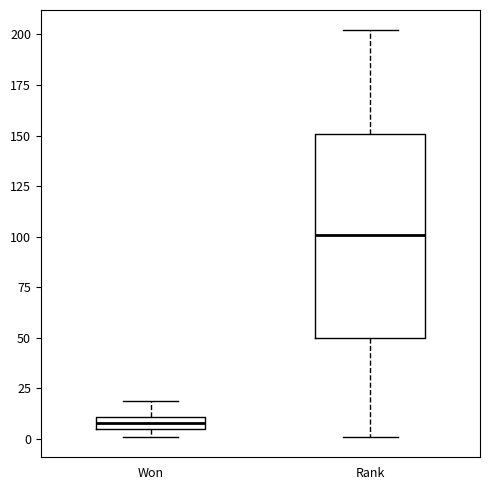

Which box has the lowest median line?

Won